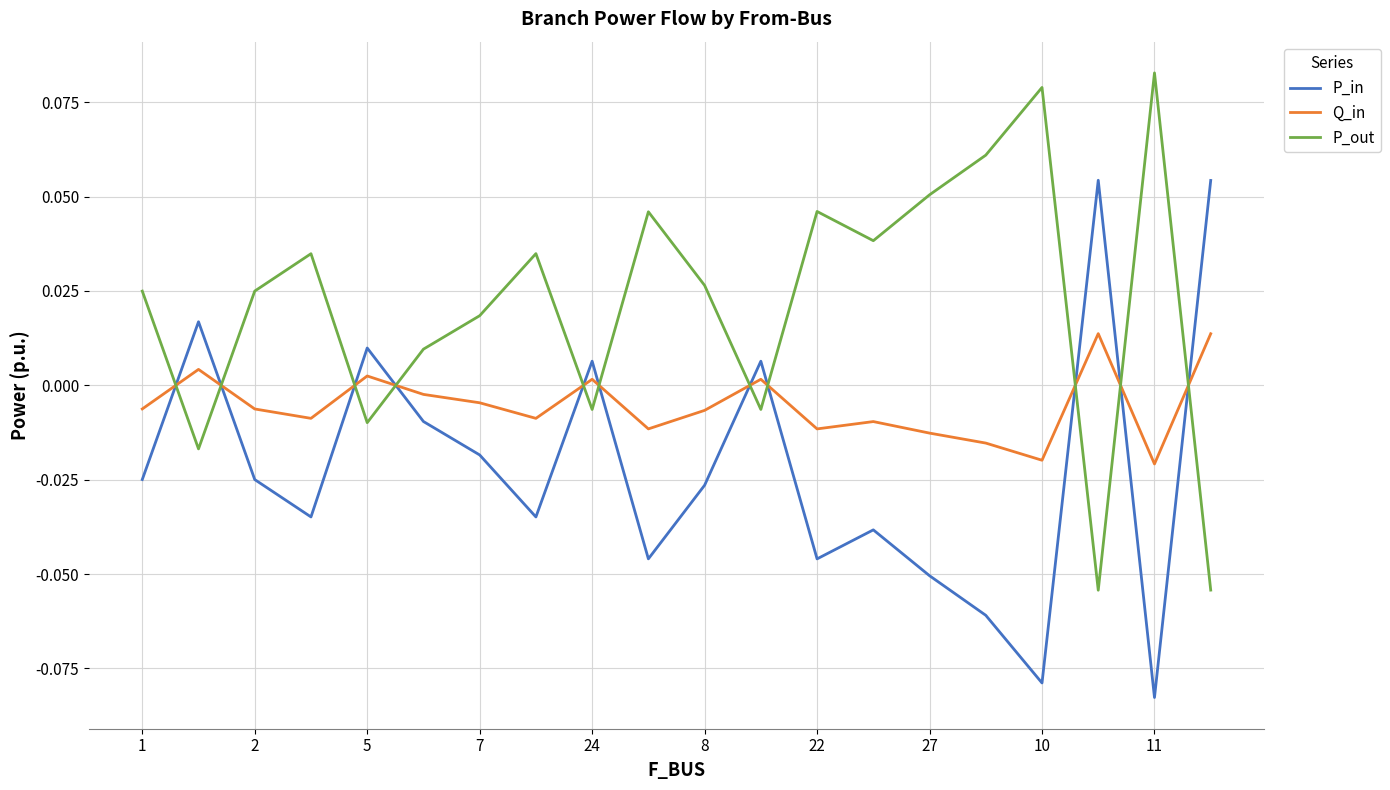

True or false: Q_in and P_in intersect in this chart.

True